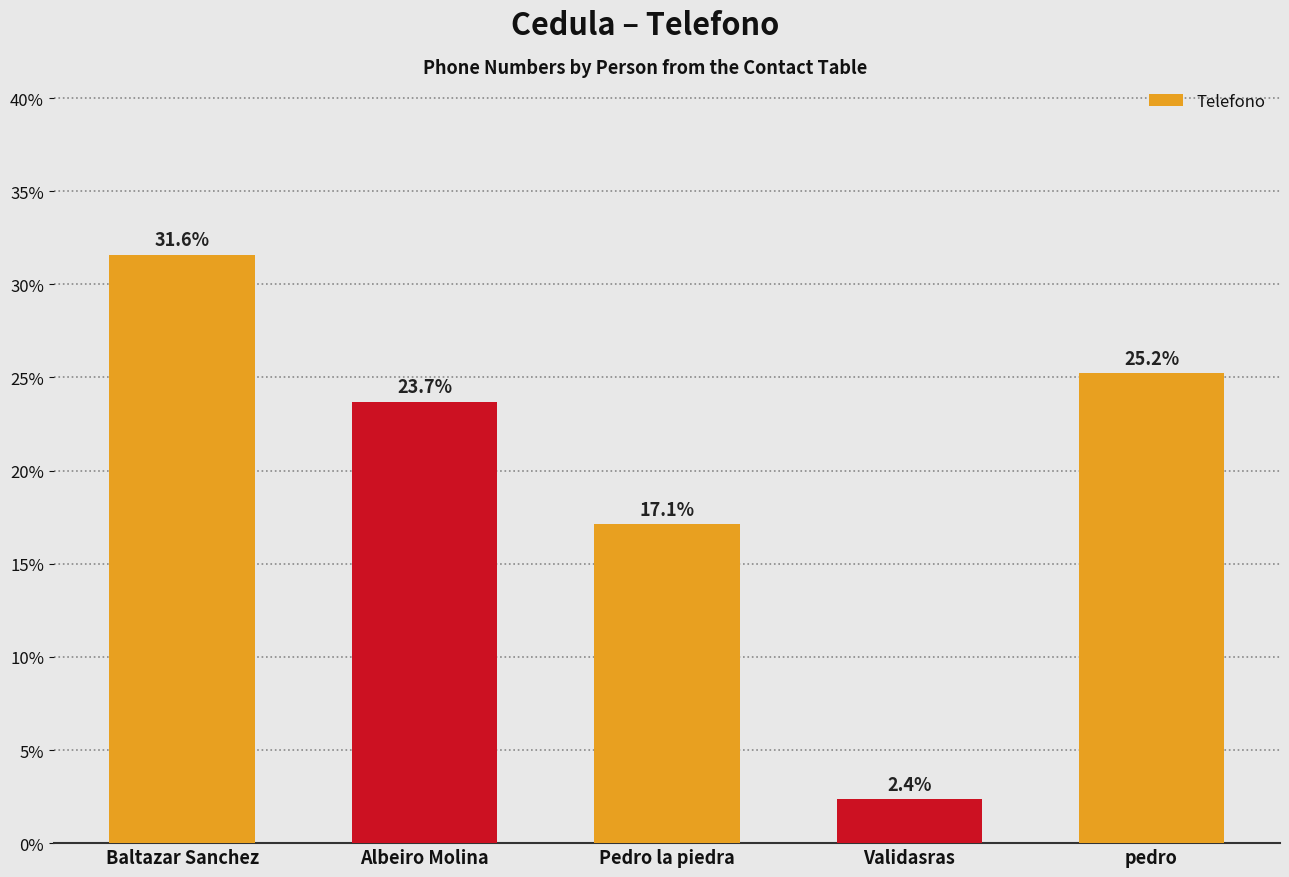

How many bars are there in total?

5